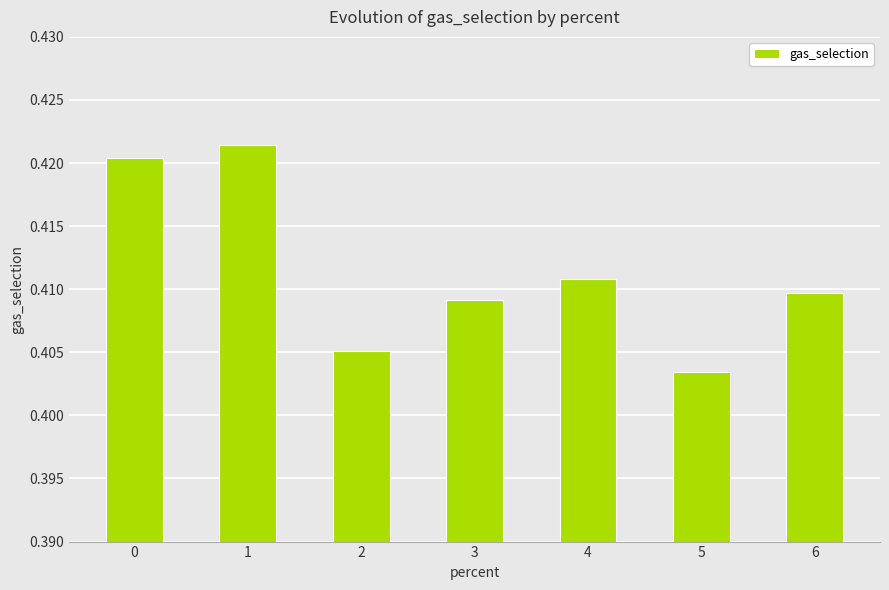

The value at 6 is 0.1. True or false?

False